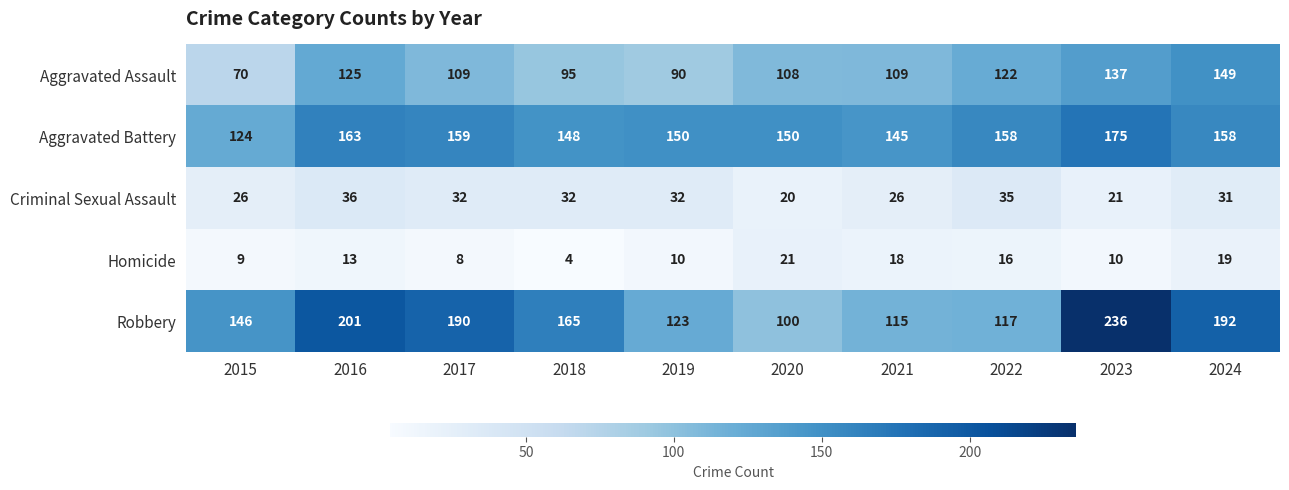

What is the spread (max minus min) of values at 2020?

130